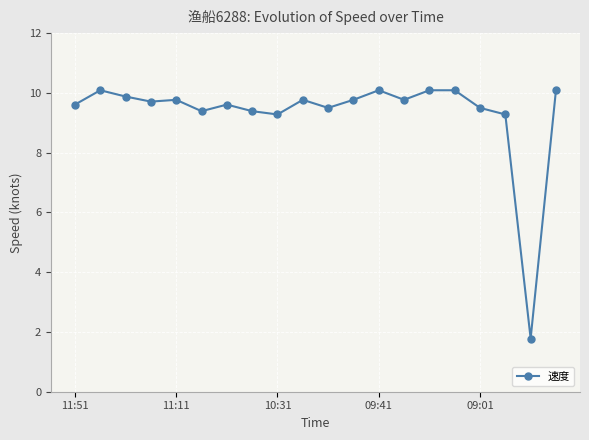

True or false: the data has more than 1 interior local peaks.

True